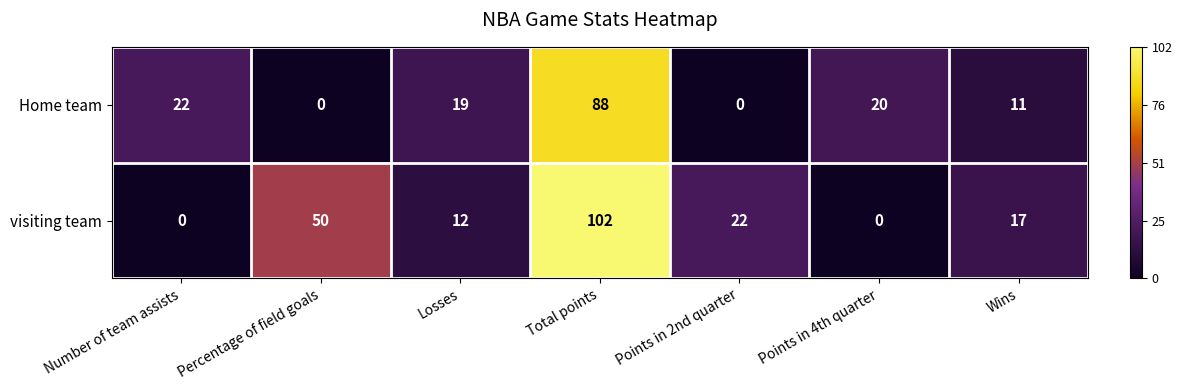

Which category has the highest value across all series?

Total points